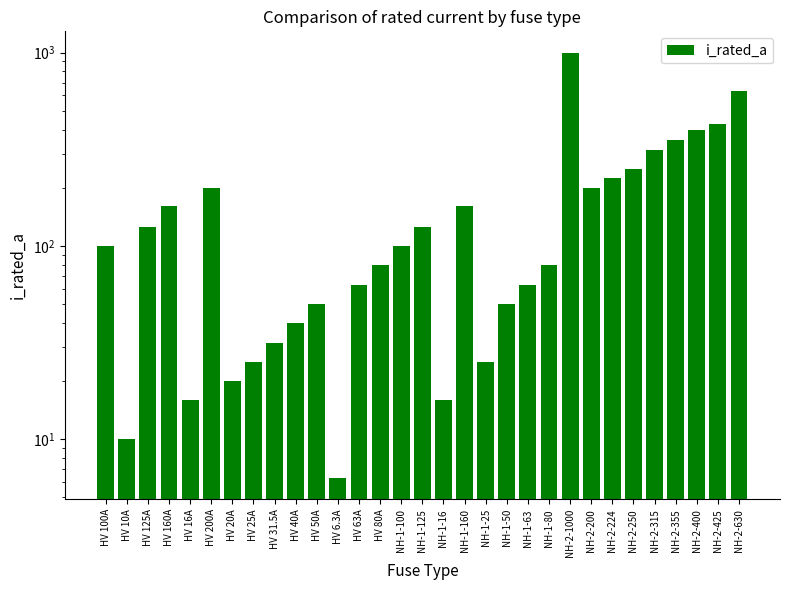

Between NH-1-100 and HV 80A, which is larger?

NH-1-100